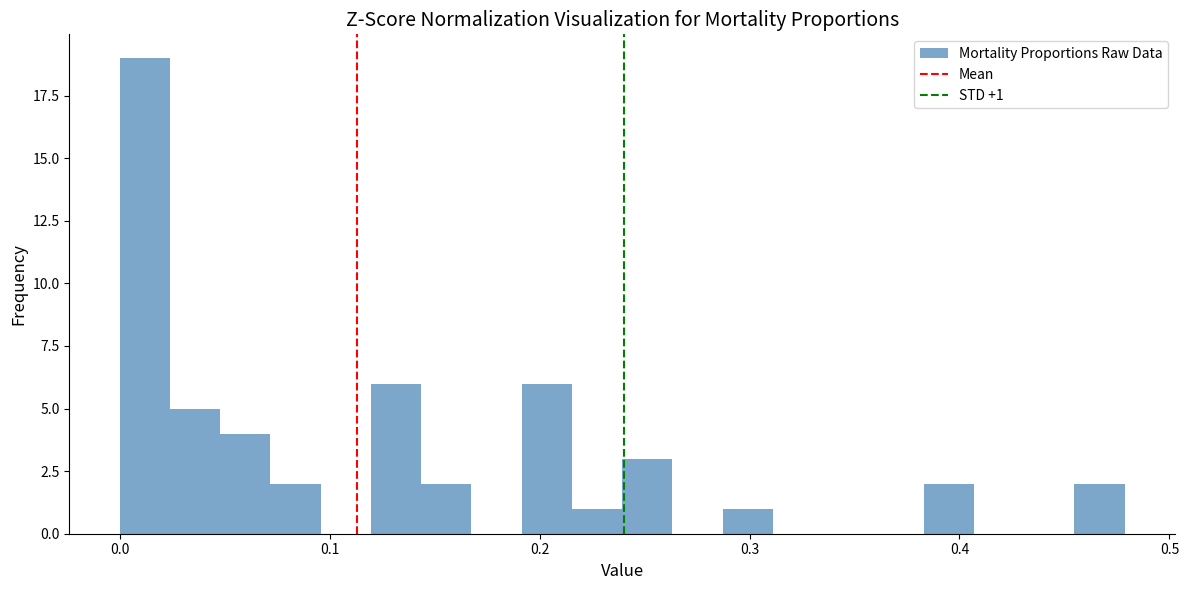

Read against the x-axis, roughly where is the centre of the tallest bar?

0.01